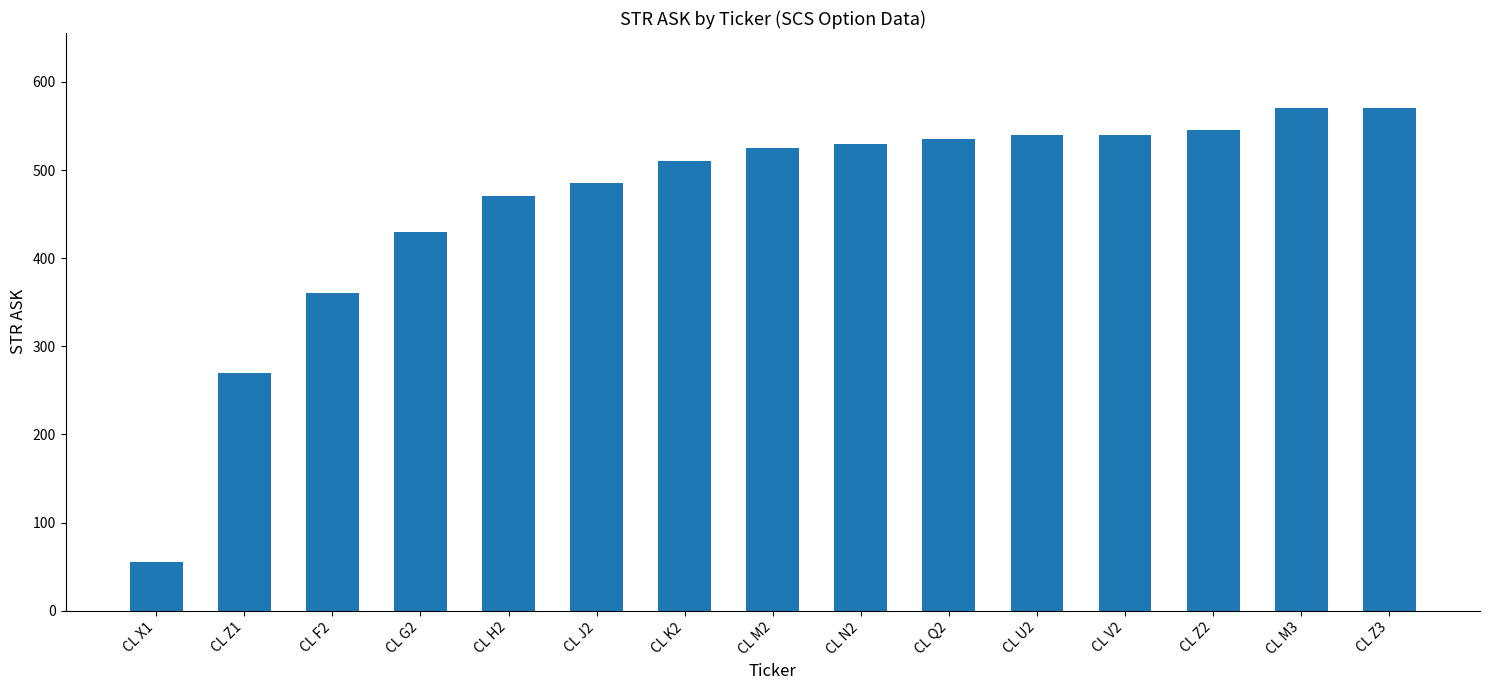

What is the approximate value at CL H2?

470